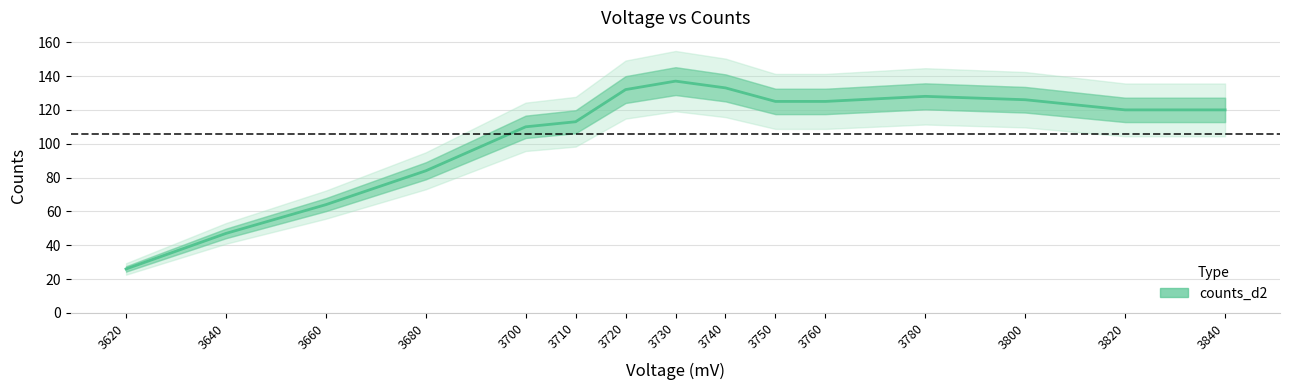

Reading left to right, transcribe all the data shown in this chart.

3620=26	3640=47	3660=64	3680=84	3700=110	3710=113	3720=132	3730=137	3740=133	3750=125	3760=125	3780=128	3800=126	3820=120	3840=120